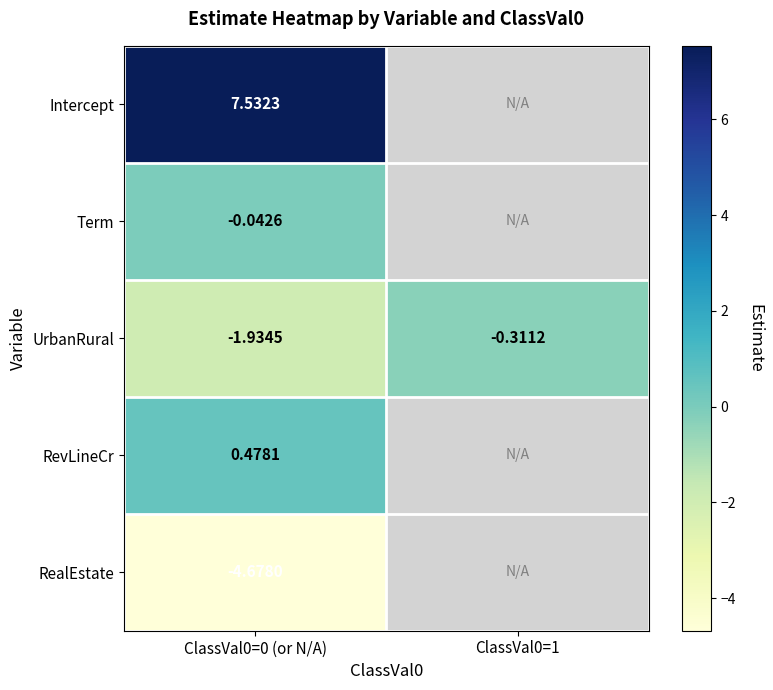

Is the value of UrbanRural at ClassVal0=1 greater than the value of RealEstate at ClassVal0=0 (or N/A)?

Yes